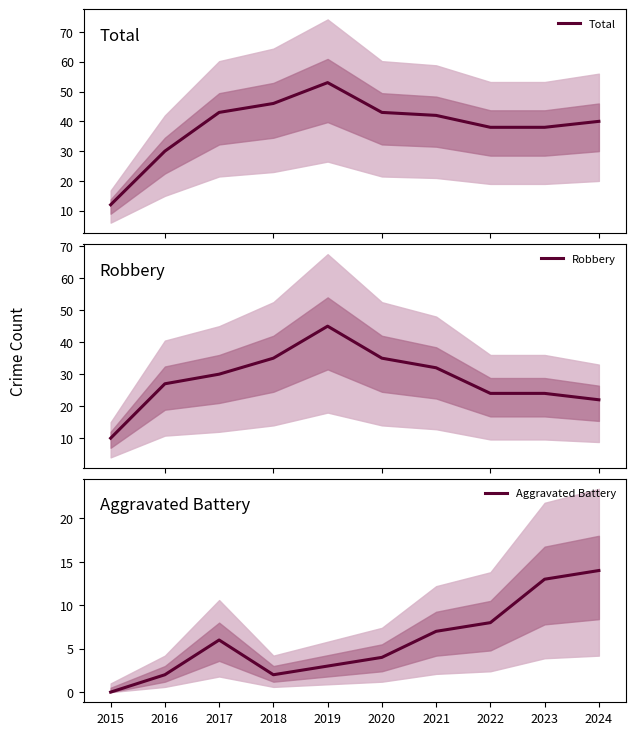

What are all the series names shown in the legend?

Total, Robbery, Aggravated Battery